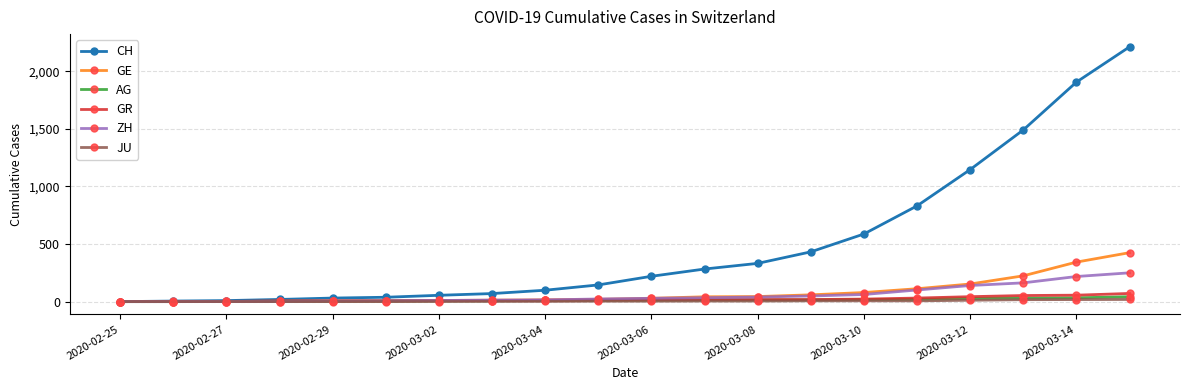

Is this an area chart (filled region under the line)?

No